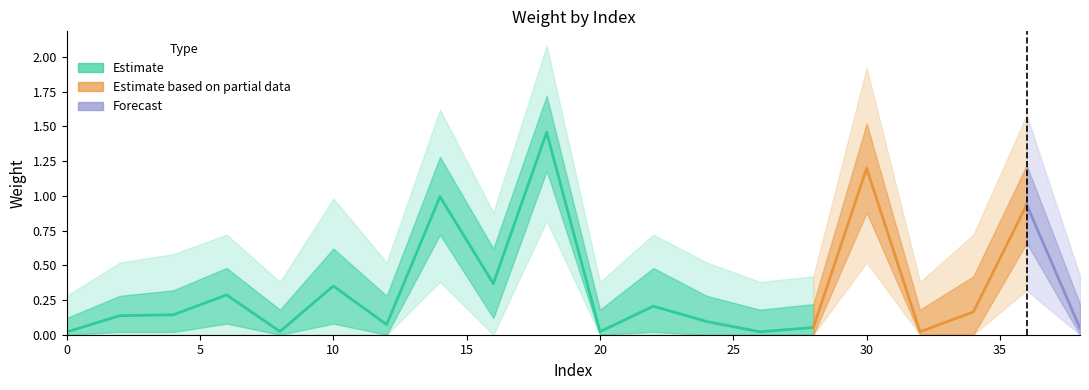

True or false: lower1 and lower2 cross at least once.

False